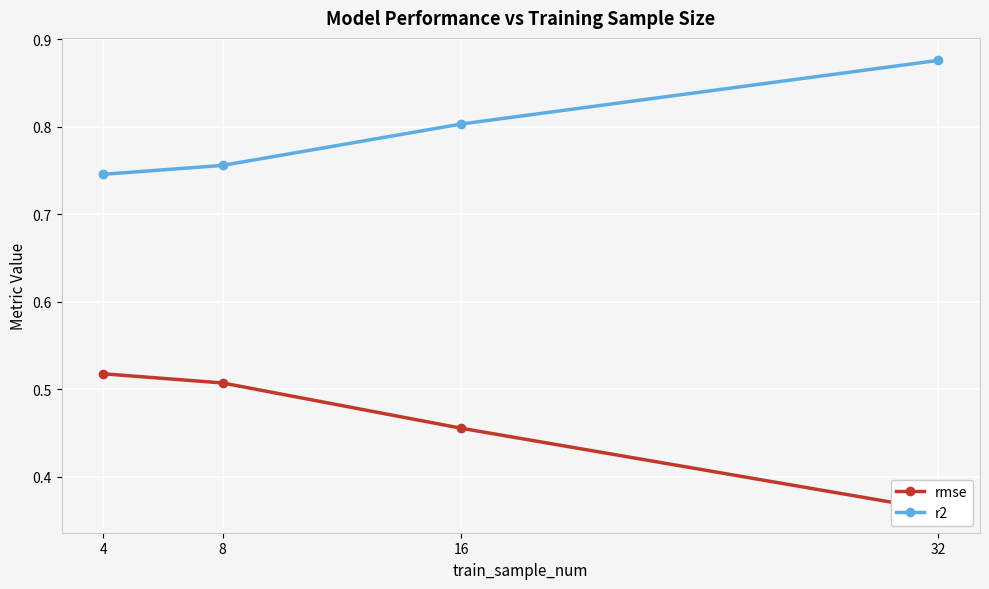

True or false: rmse and r2 intersect in this chart.

False